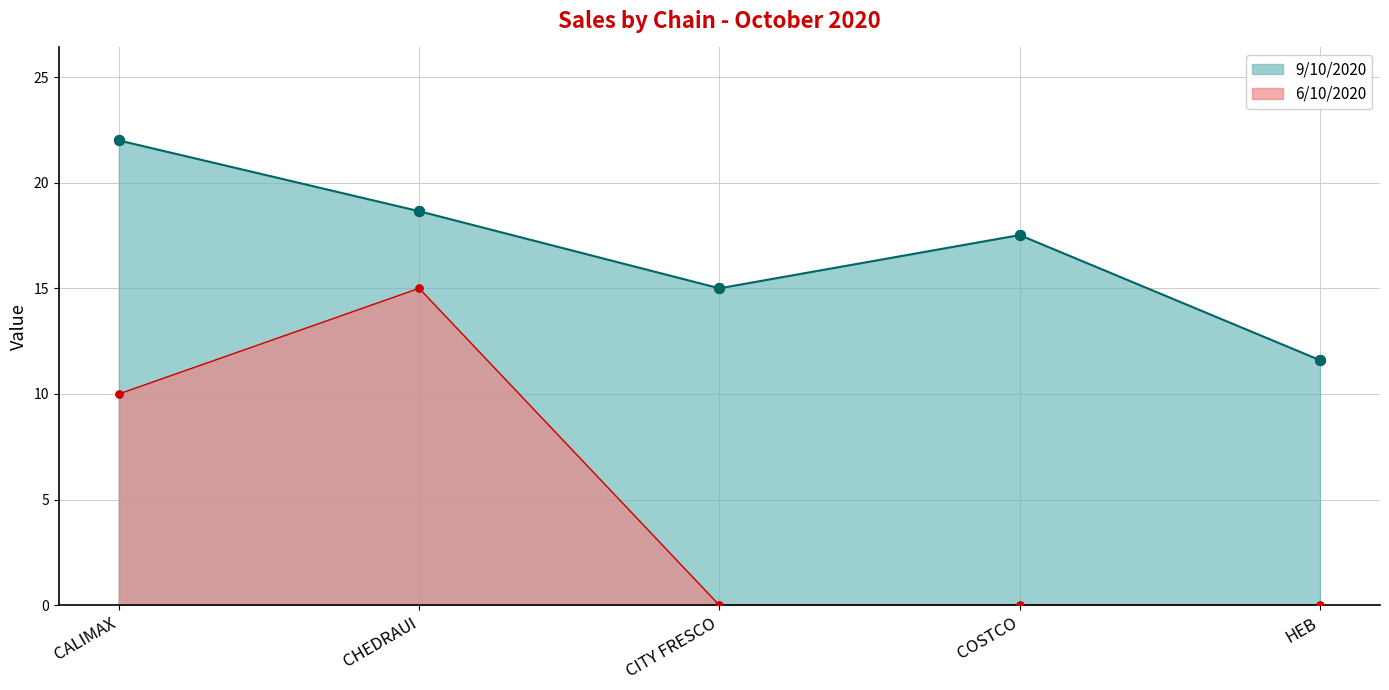

Which series has the largest Y range (max minus min)?

6/10/2020